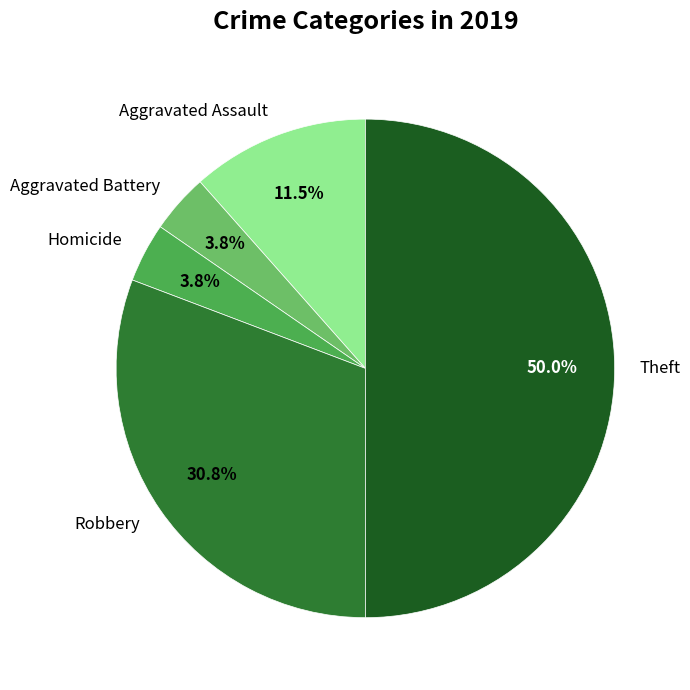

Does Aggravated Battery account for over 50% of the chart?

No